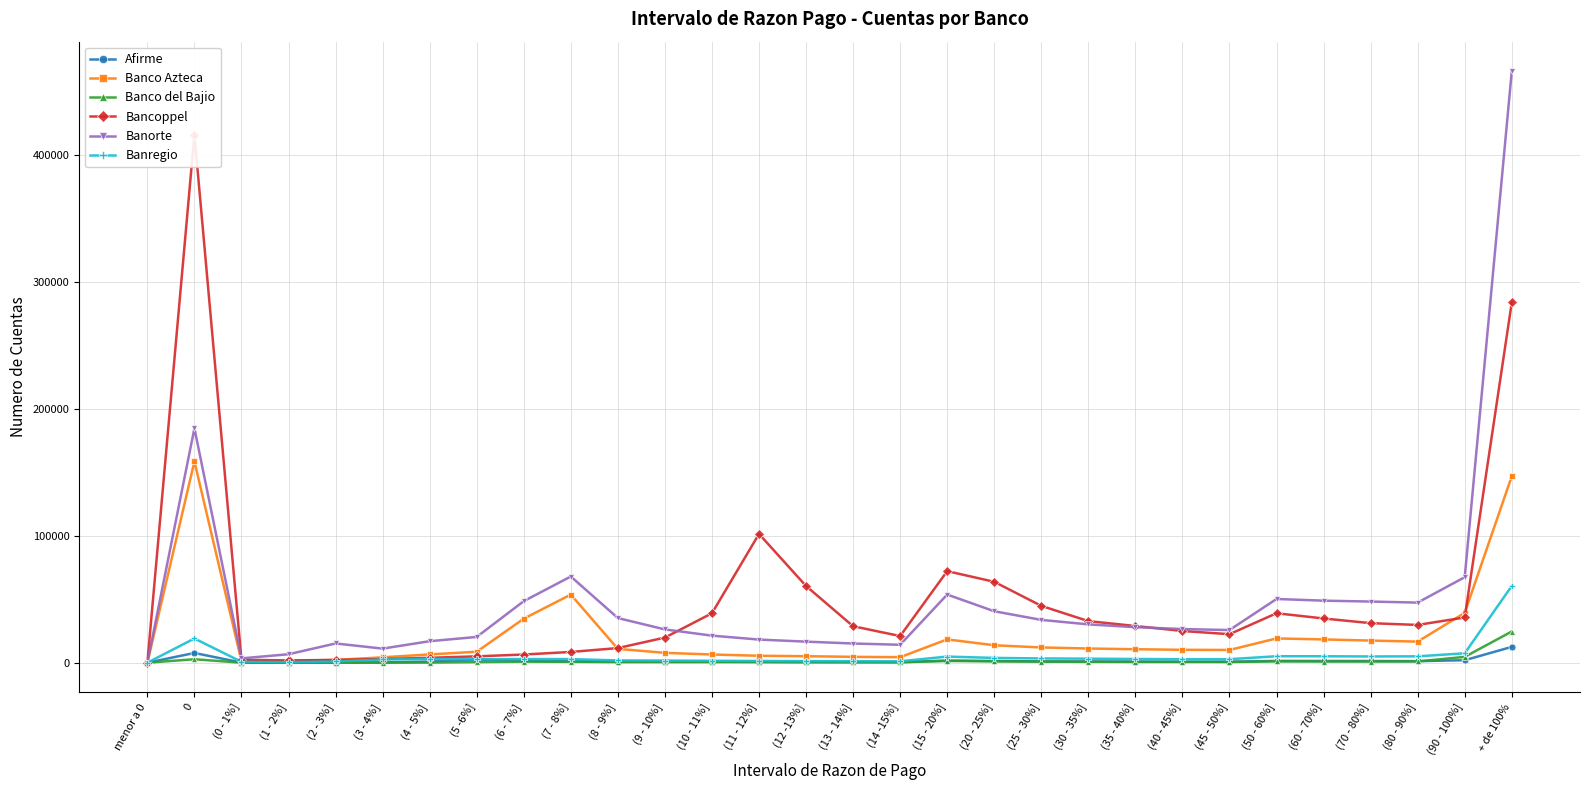

The value of Banco Azteca at (90 - 100%] is 20111. True or false?

False